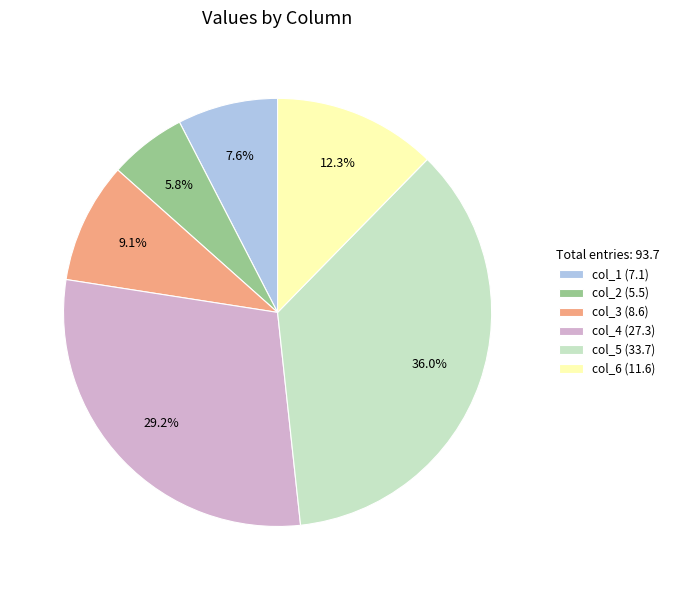

Does col_6 account for over 50% of the chart?

No